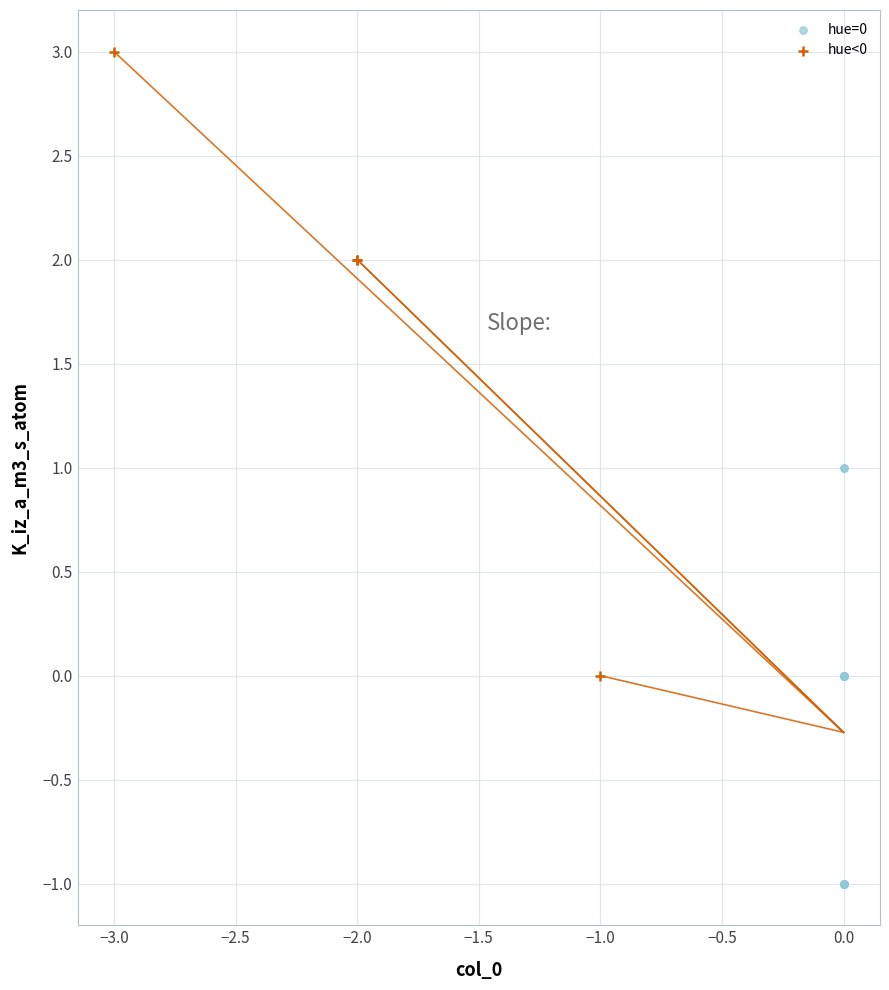

Which series has the largest Y range (max minus min)?

hue<0